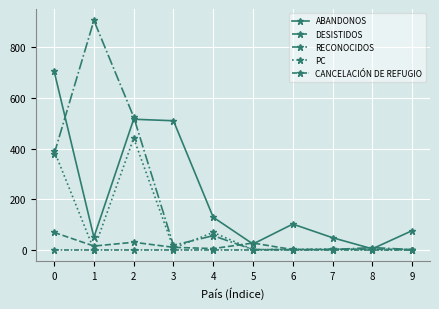

How many lines are shown in the chart?

5